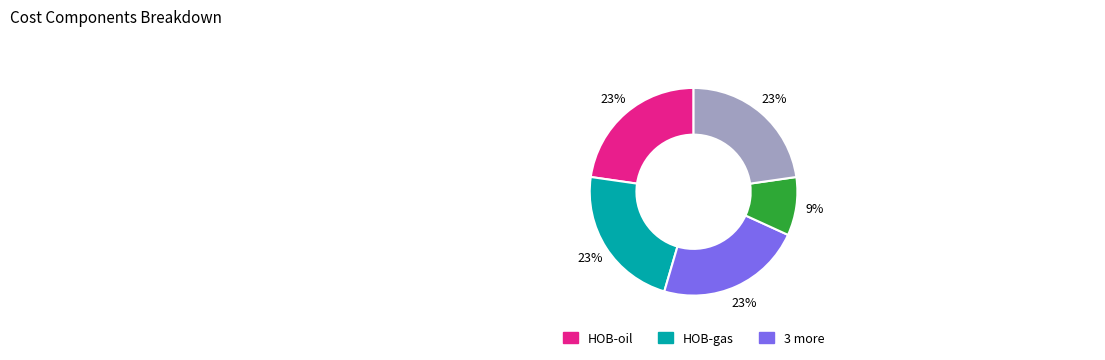

Is there any slice that represents more than half of the pie?

No